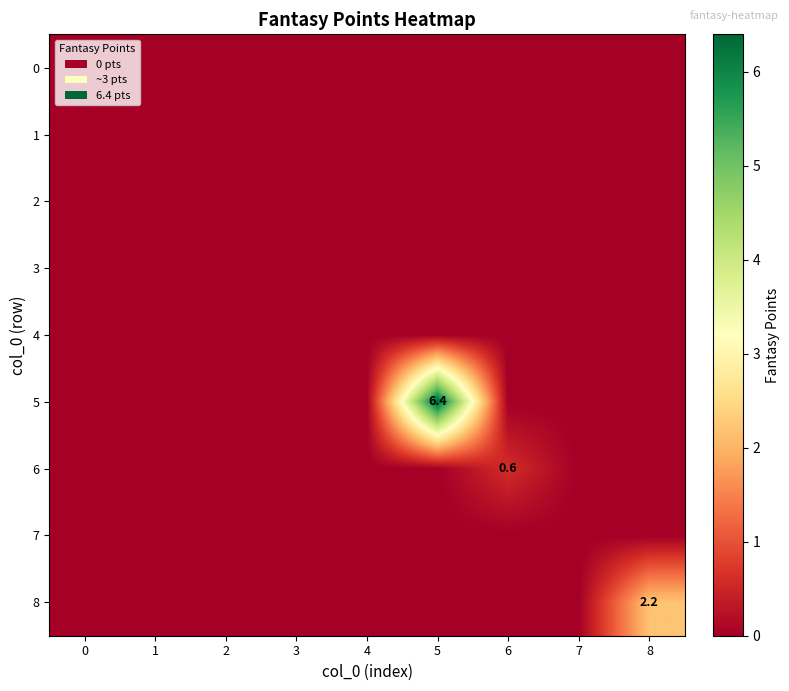

Is the value of 2 at 5 greater than the value of 0 at 0?

No